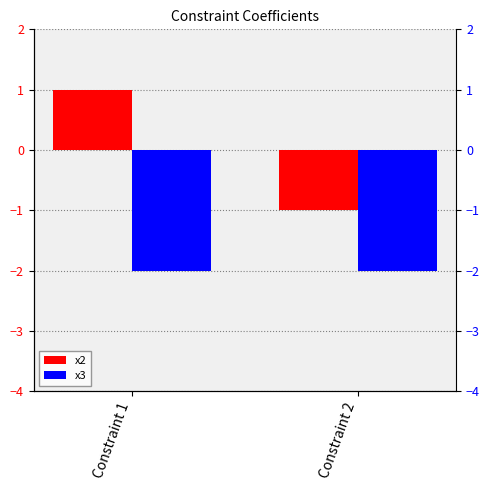

True or false: x3 has a value of -2 at Constraint 2.

True